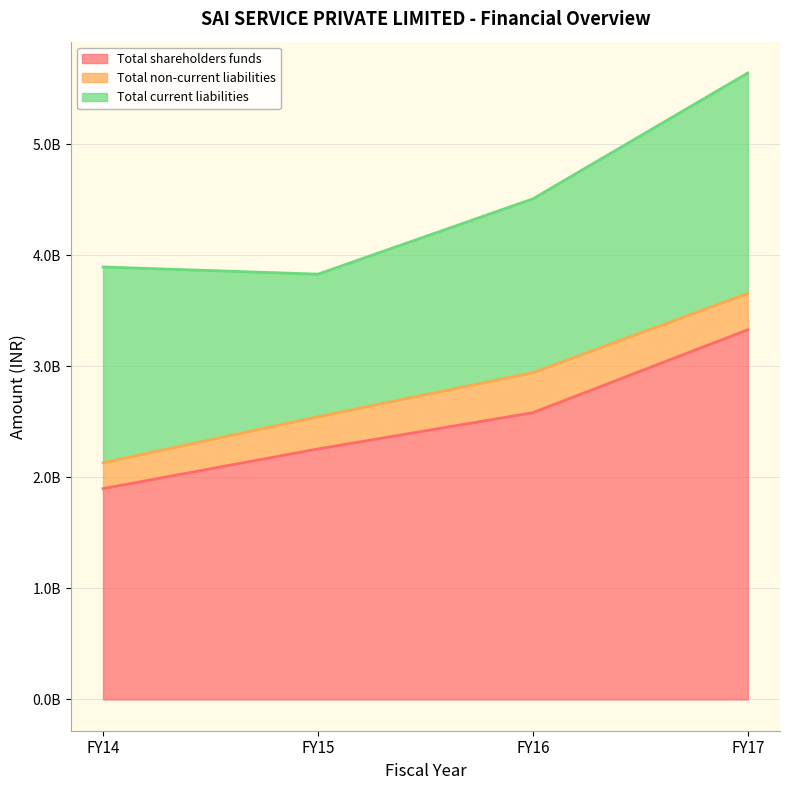

Does the chart have visible grid lines?

Yes